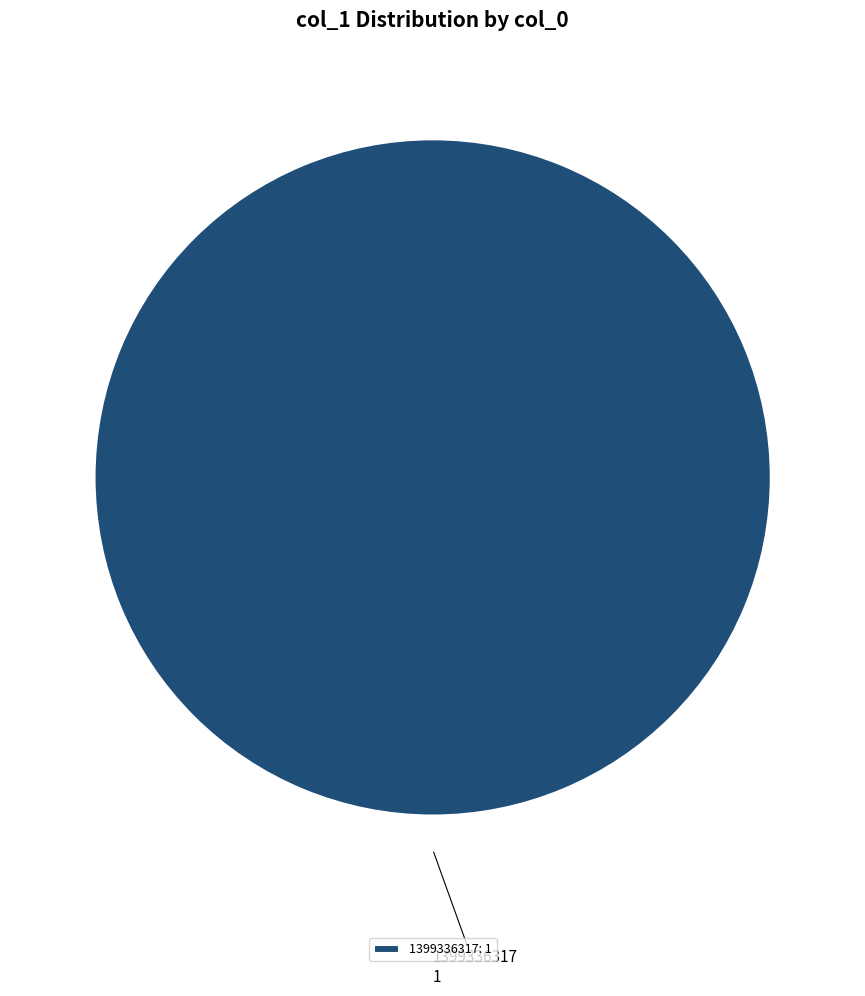

Is there any slice that represents more than half of the pie?

Yes